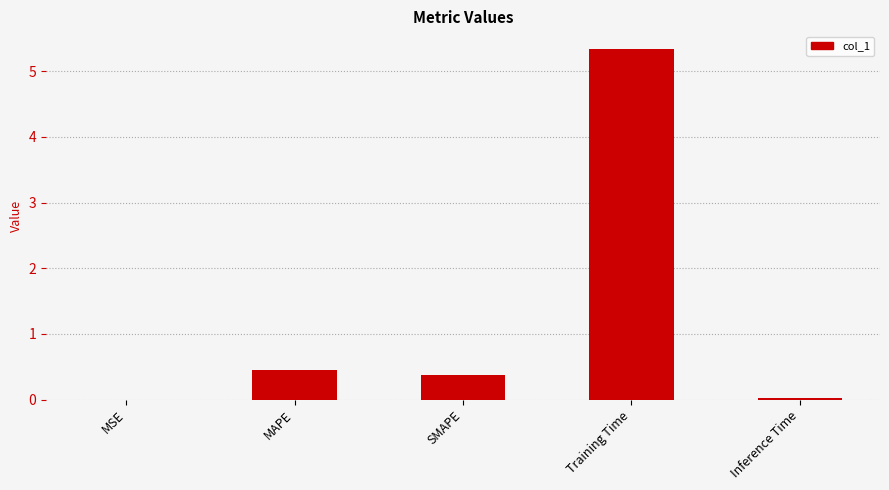

What is the difference between the values at Training Time and SMAPE?

5.0